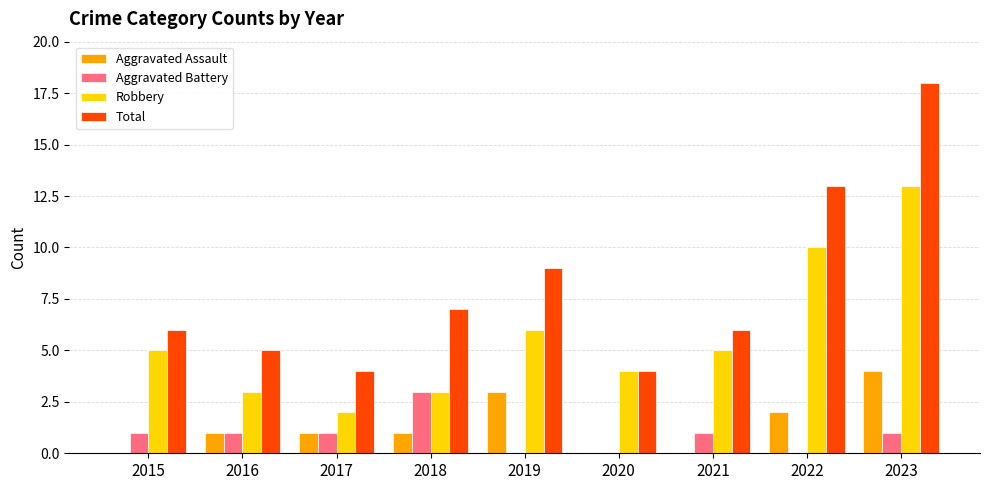

What is the difference between the Aggravated Battery values at 2023 and 2019?

1